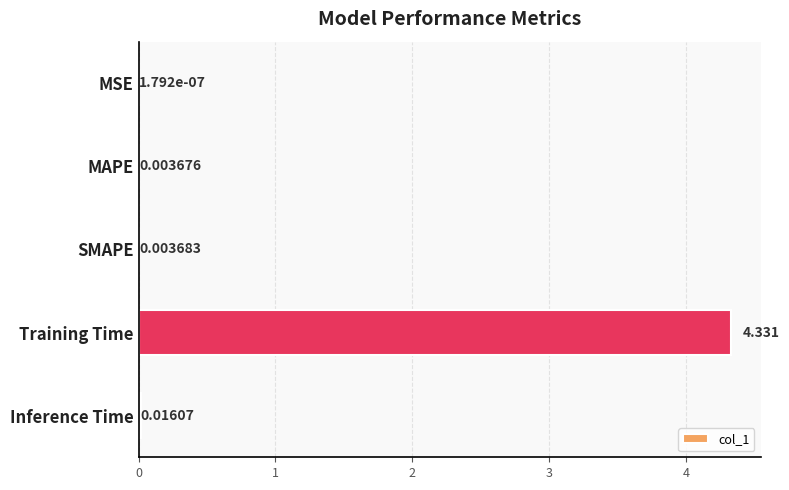

Which category has the highest value across all series?

Training Time